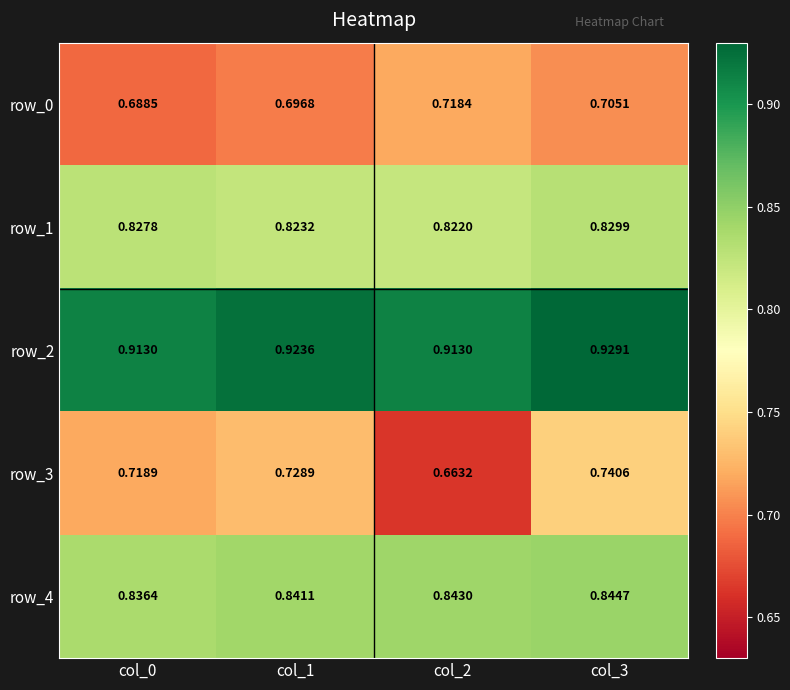

How many row_0 values are between 0 and 1?

4